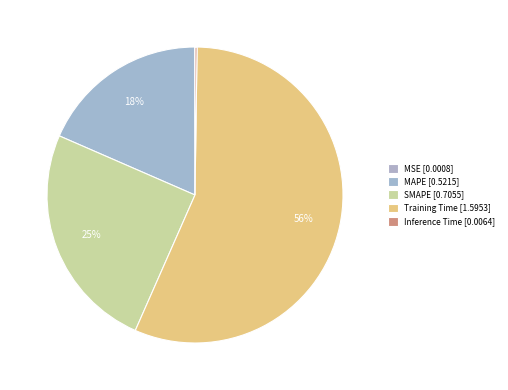

Is it true that MSE is 15% of the pie?

False